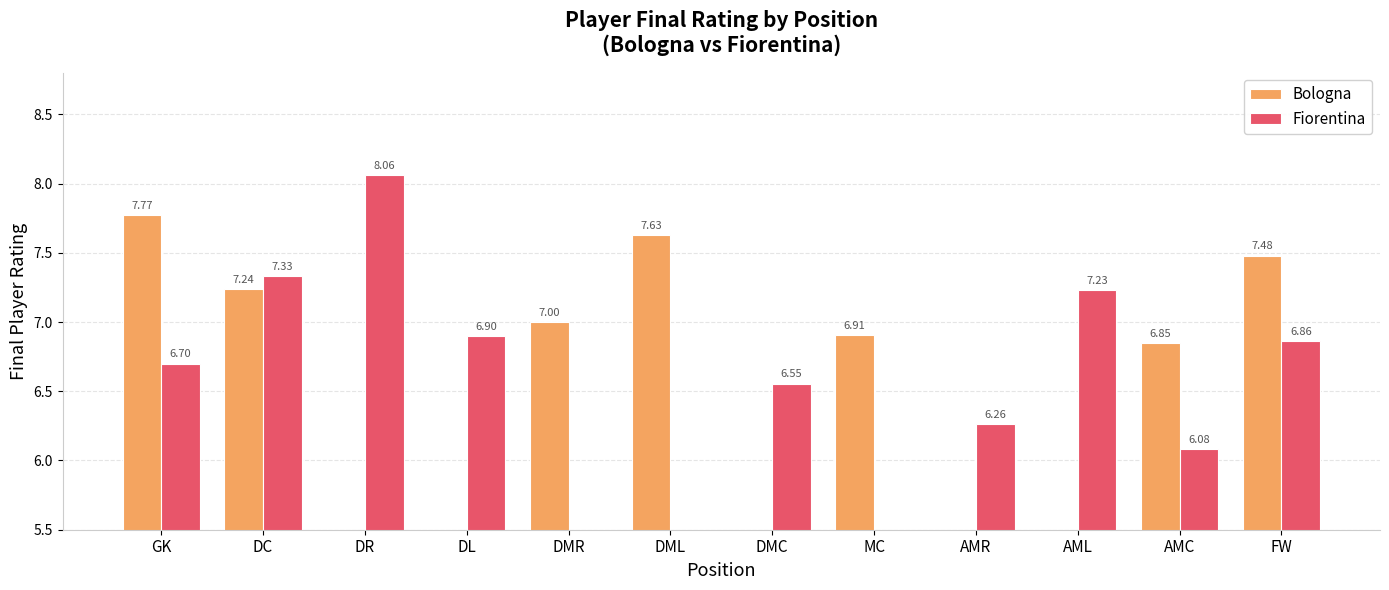

Does the chart contain stacked bars?

No